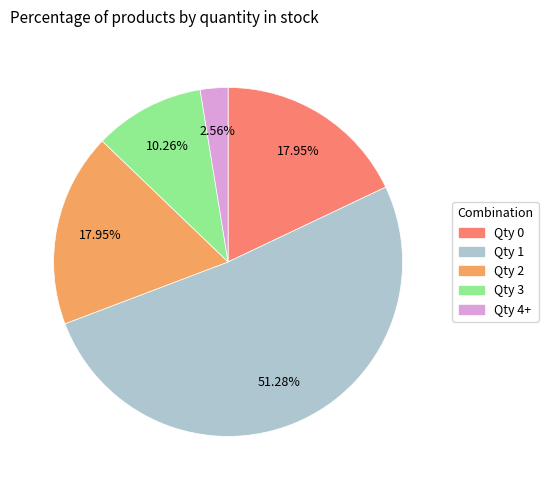

To the nearest percent, what is the average slice percentage?

20%